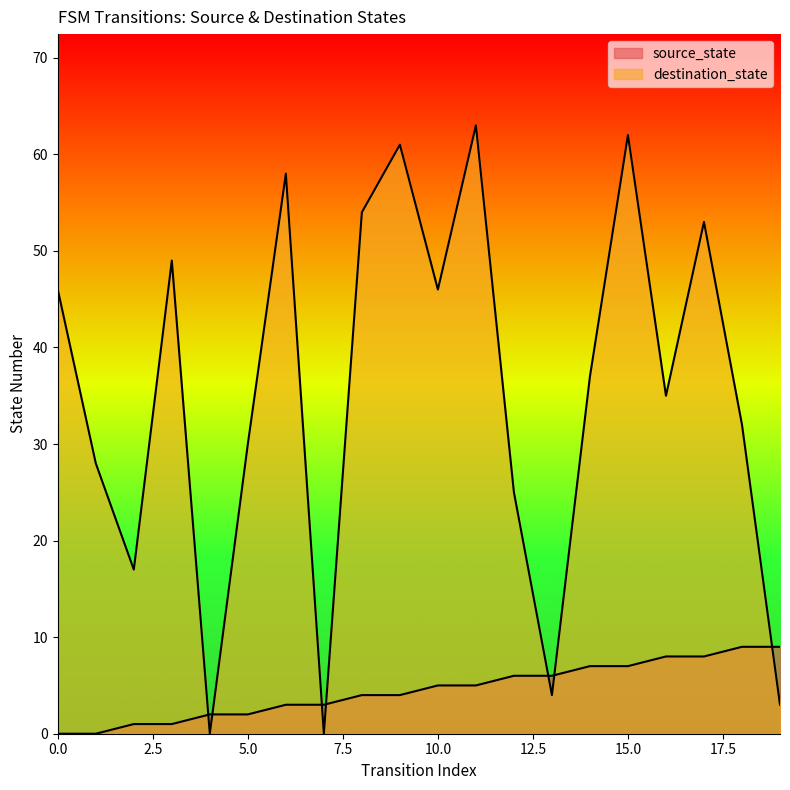

How many lines are shown in the chart?

2